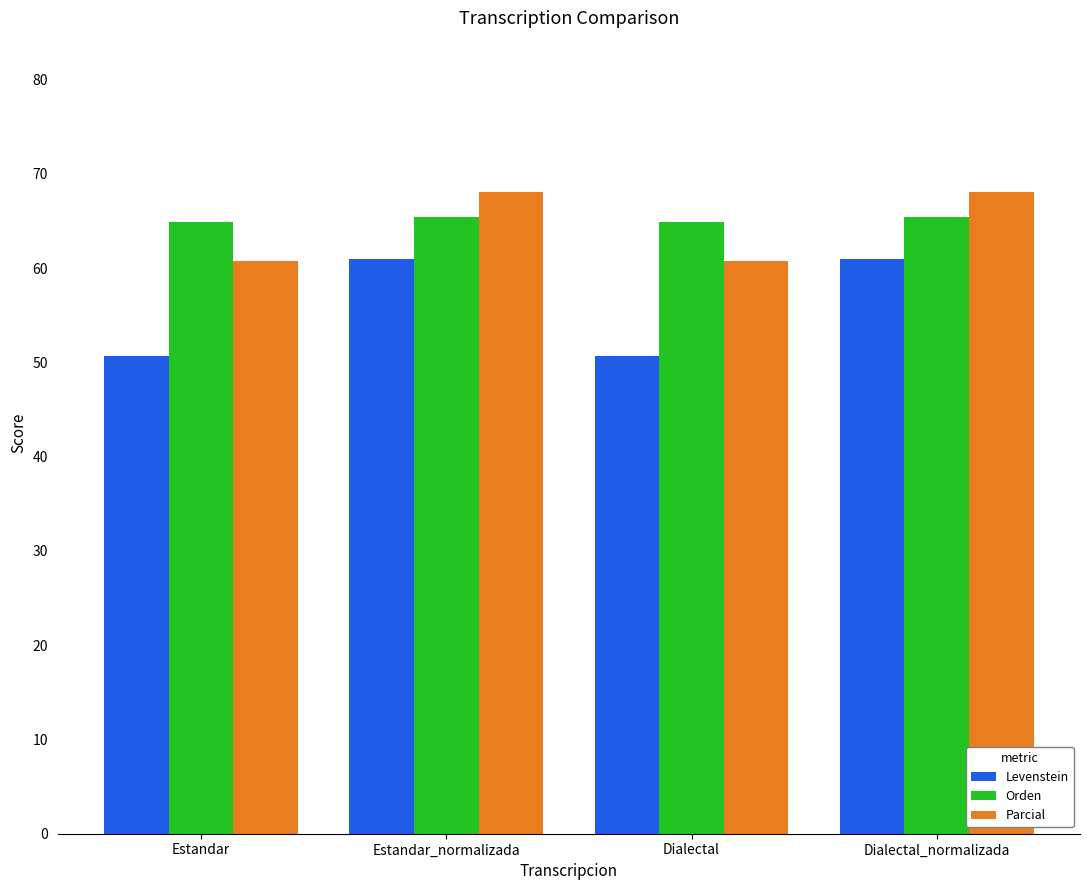

Reading left to right, transcribe all the data shown in this chart.

Levenstein: Estandar=50.7	Estandar_normalizada=60.9	Dialectal=50.7	Dialectal_normalizada=60.9
Orden: Estandar=64.9	Estandar_normalizada=65.5	Dialectal=64.9	Dialectal_normalizada=65.5
Parcial: Estandar=60.8	Estandar_normalizada=68.1	Dialectal=60.8	Dialectal_normalizada=68.1